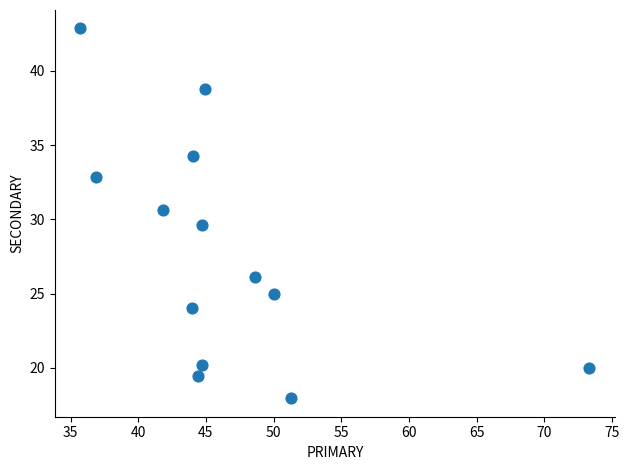

What is the range of Y values (max minus min)?

24.9